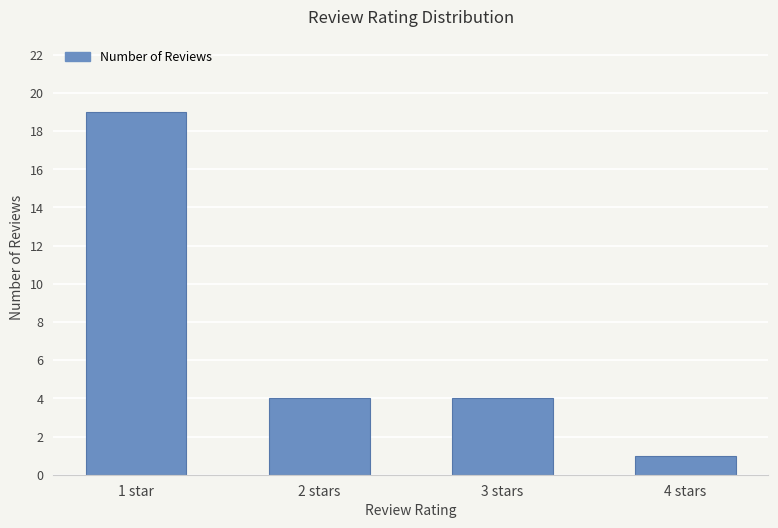

How many series are shown in this chart?

1